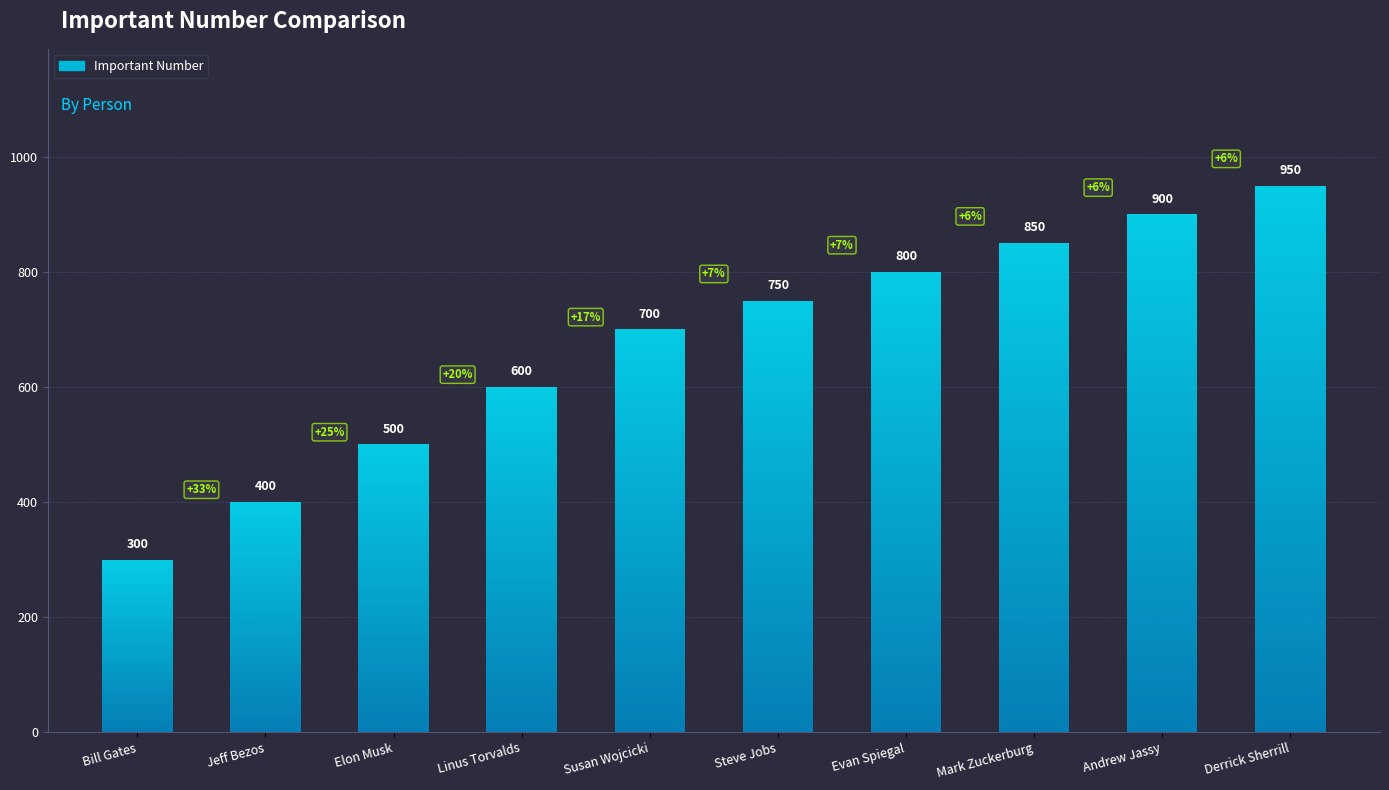

Where is the data nearest to the value 625?

Linus Torvalds